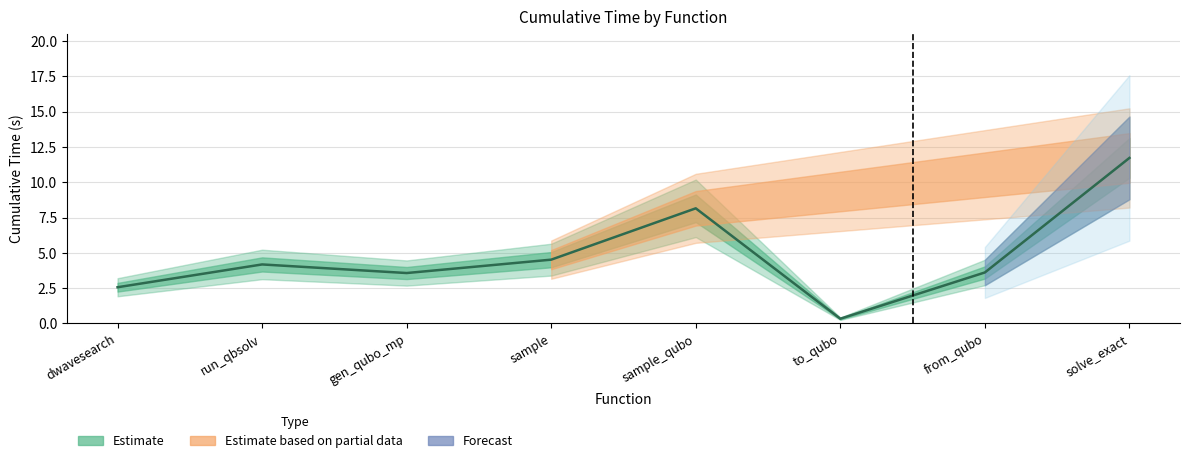

Which has a higher value, dwavesearch or gen_qubo_mp?

gen_qubo_mp